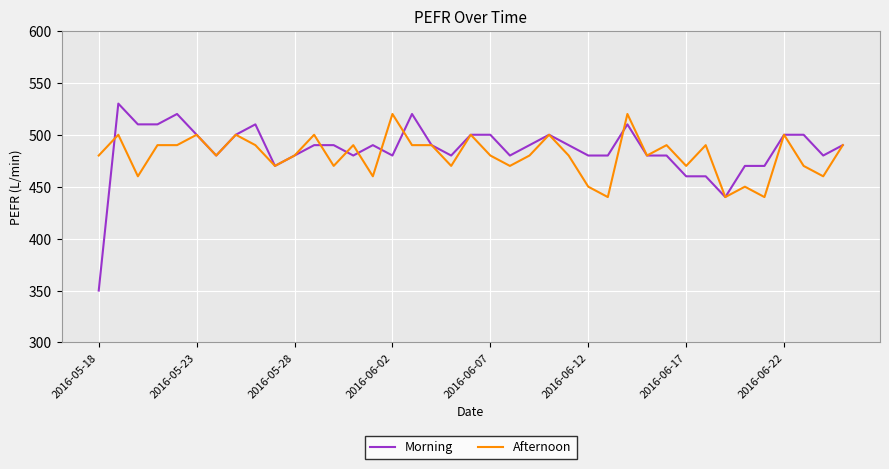

What is the lowest value of the Afternoon series?

440